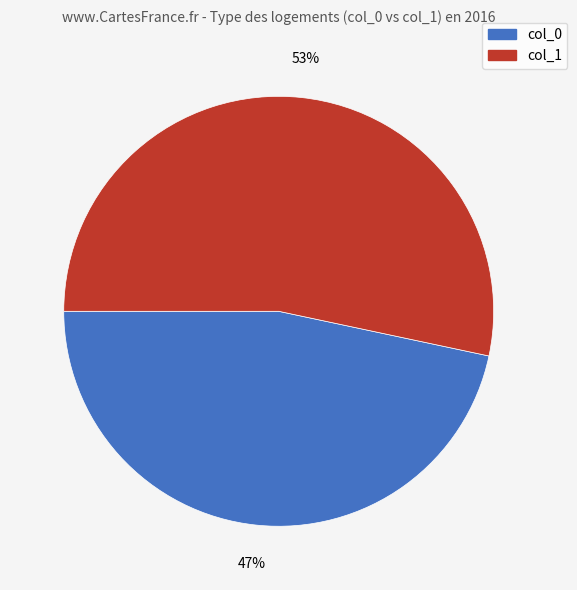

Rank the categories by value from lowest to highest.

col_0, col_1